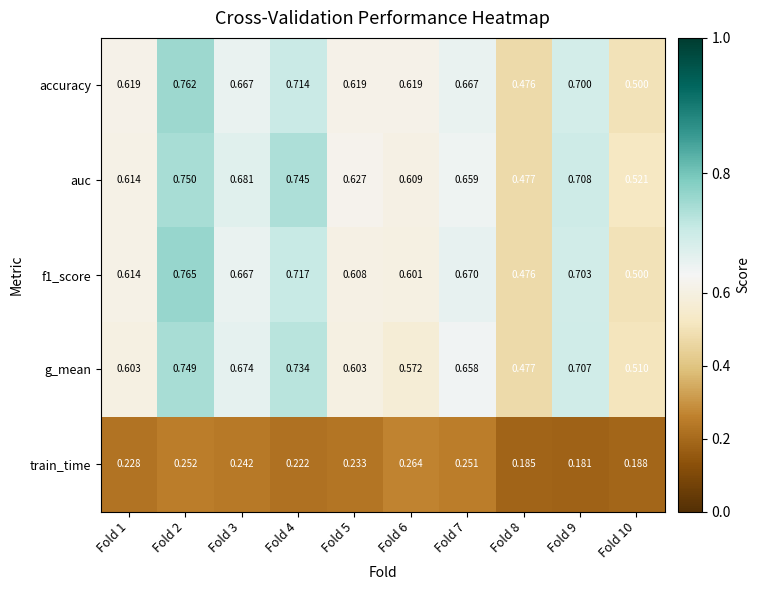

Is the value of train_time at Fold 3 greater than the value of f1_score at Fold 10?

No